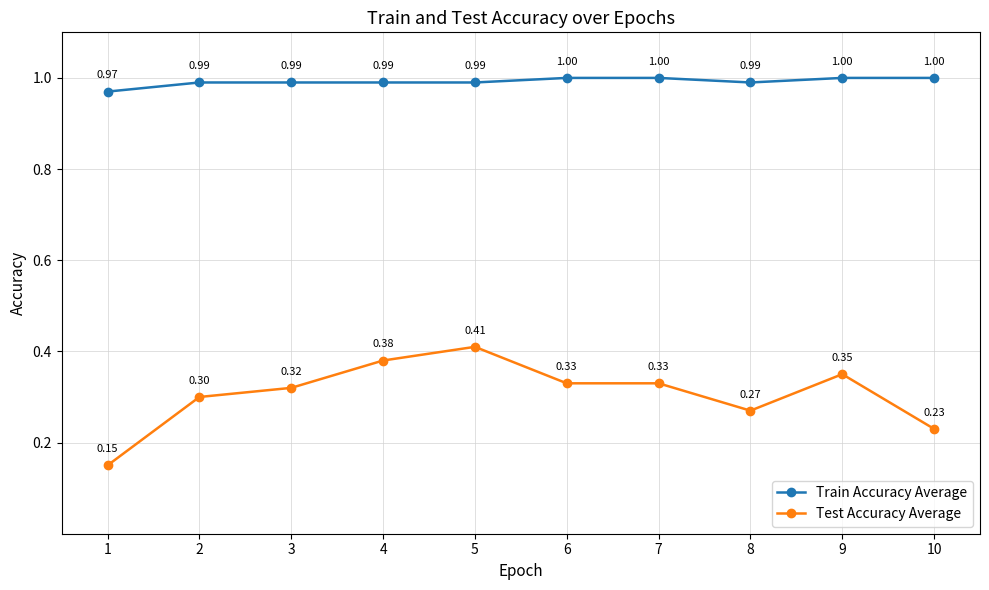

True or false: Test Accuracy Average and Train Accuracy Average intersect in this chart.

False